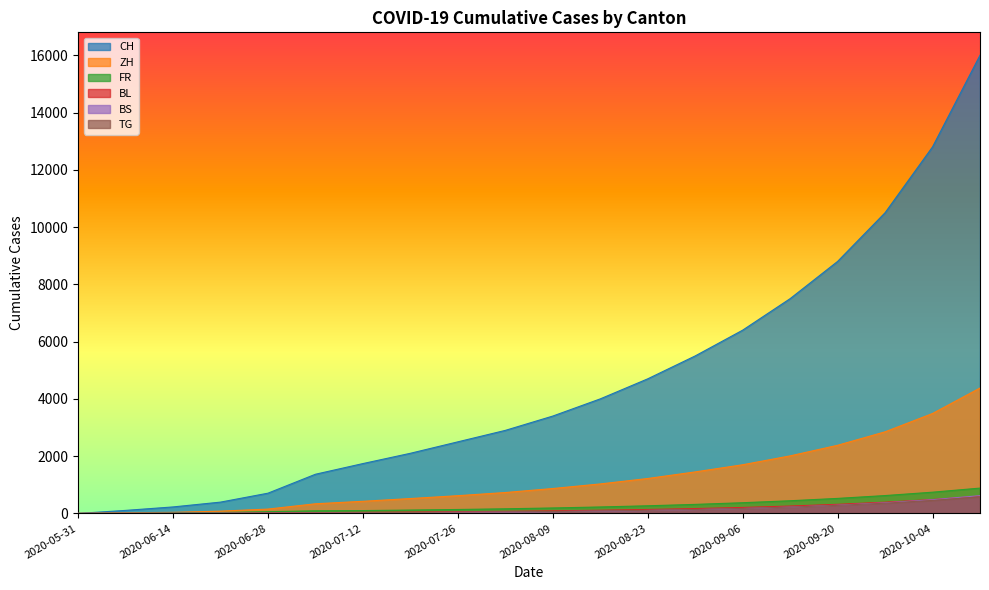

How many values in the BS series exceed 62?

9